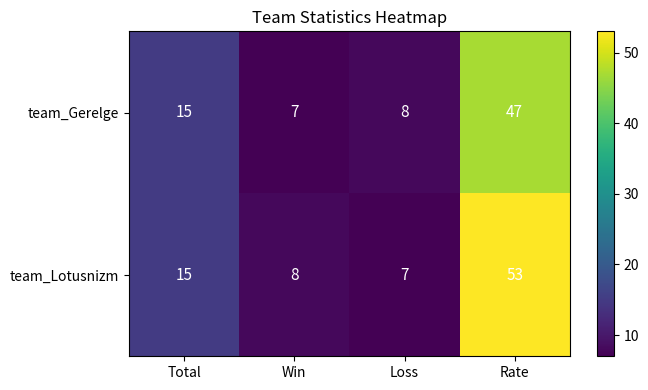

What is the lowest value of the team_Lotusnizm series?

7